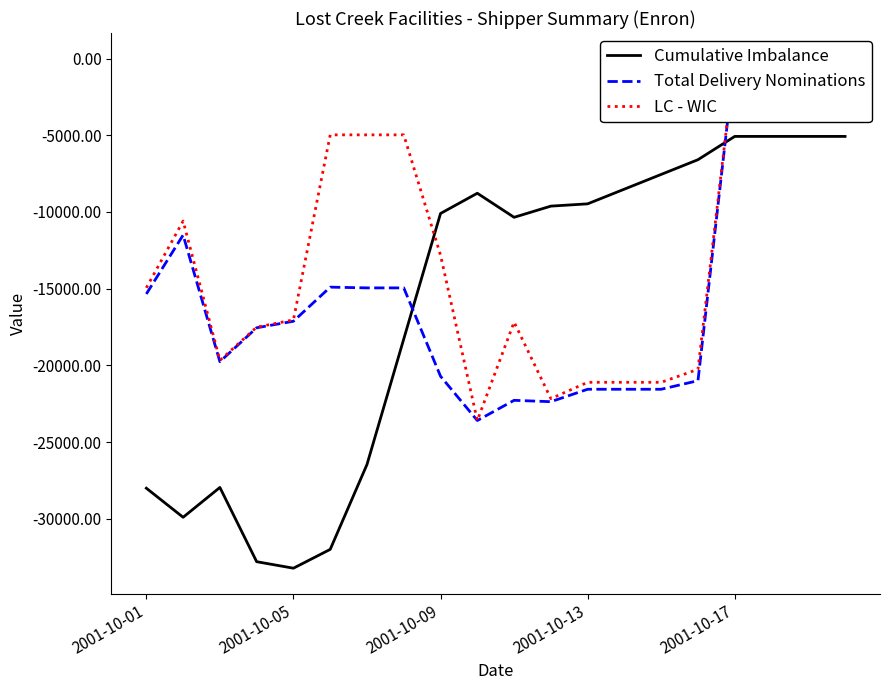

What is the maximum value for Cumulative Imbalance?

-5076.1